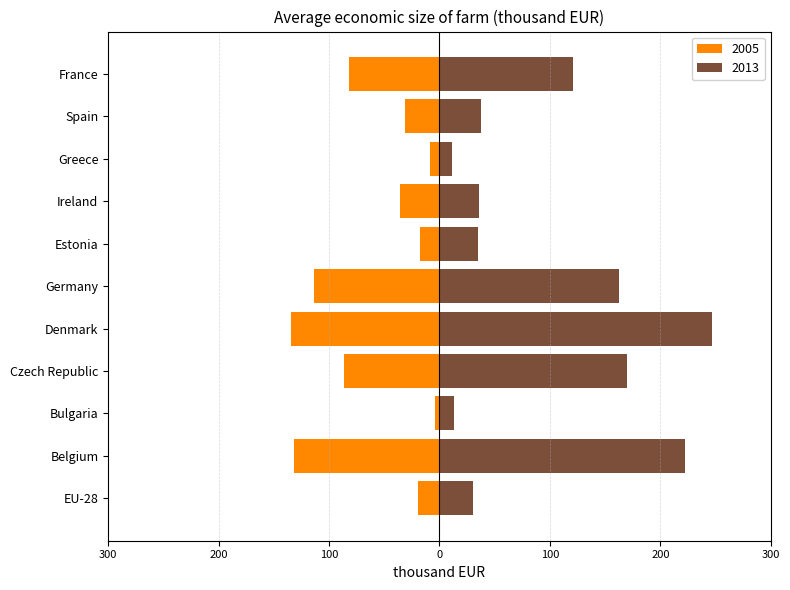

At which label does 2013 reach its peak?

Denmark